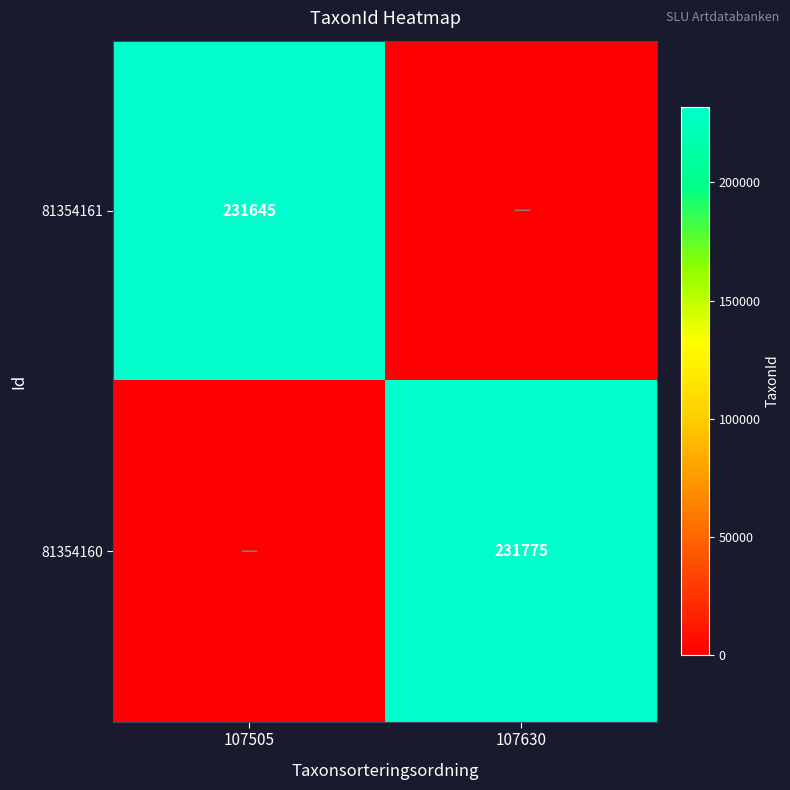

What is the difference between the highest and lowest values at 107505?

231645